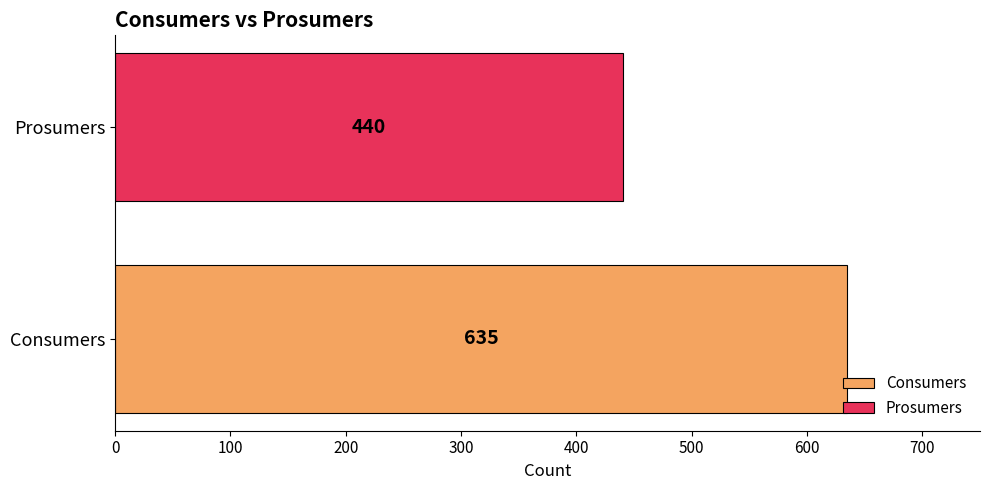

List the series in order of their peak value, lowest first.

Prosumers, Consumers